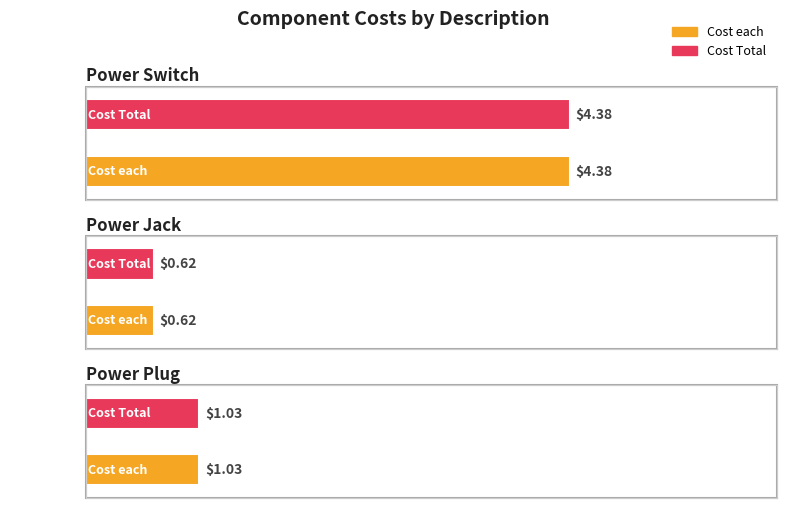

Is the value of Cost each at Power Plug greater than the value of Cost Total at Power Plug?

No